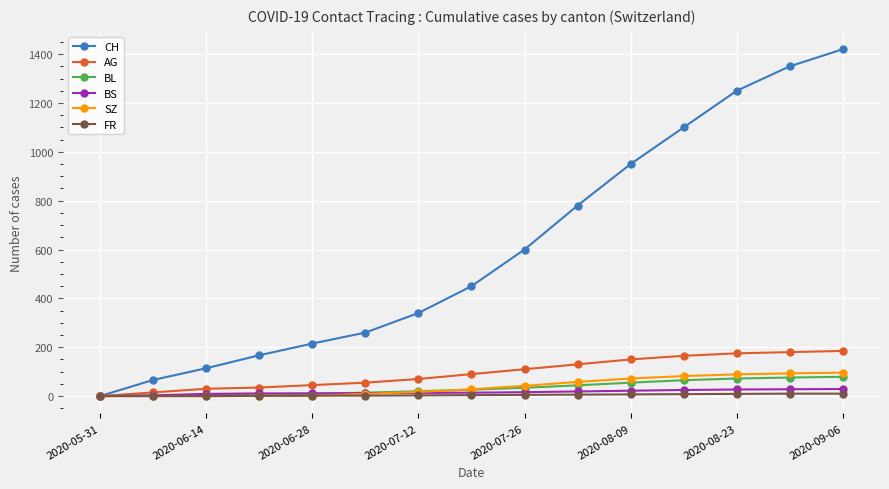

Which series has the largest total across all categories?

CH